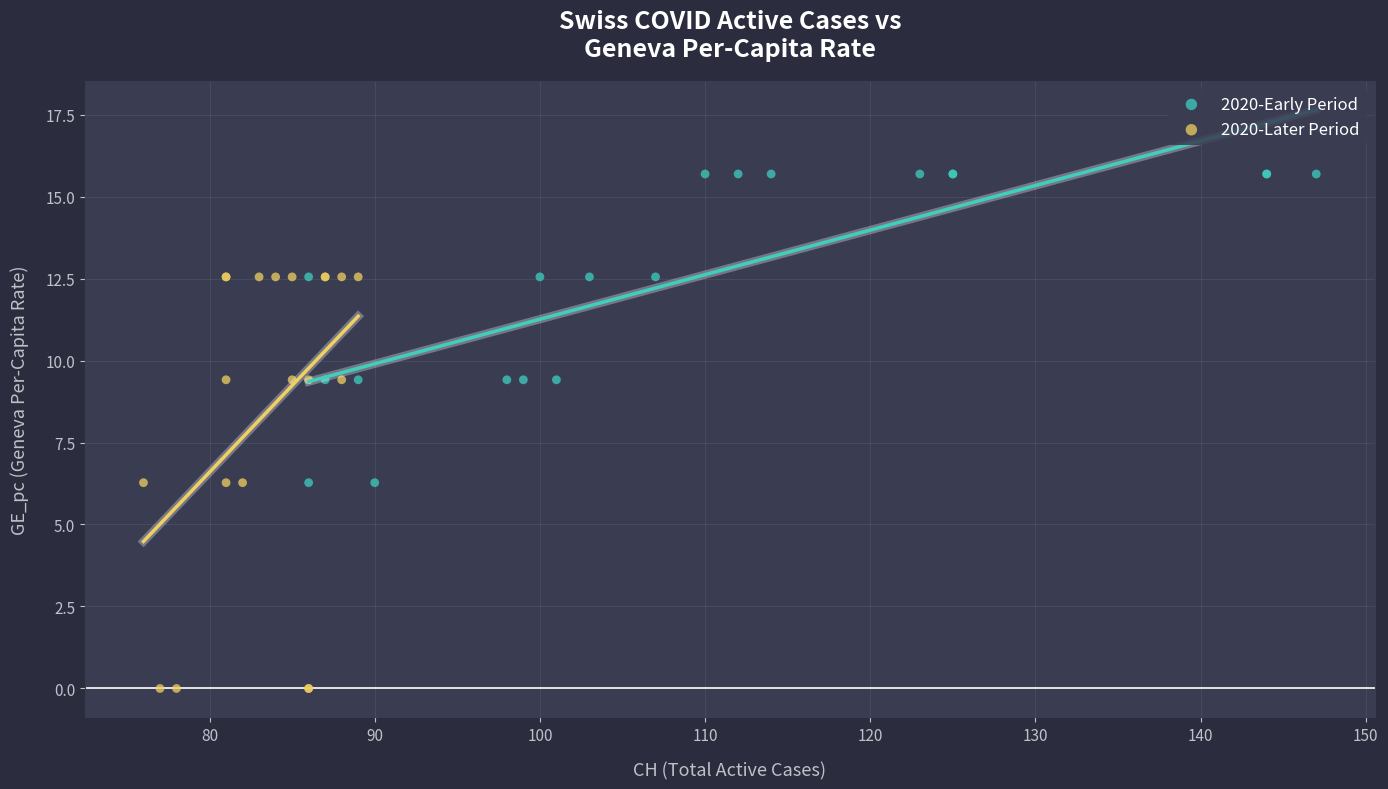

Which series contains the lowest Y value?

2020-Later Period